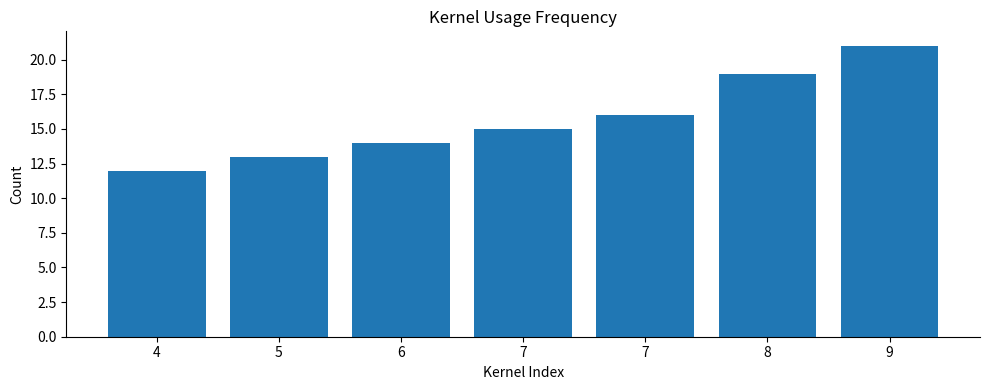

List the labels in order of value, largest first.

9, 8, 7, 7, 6, 5, 4